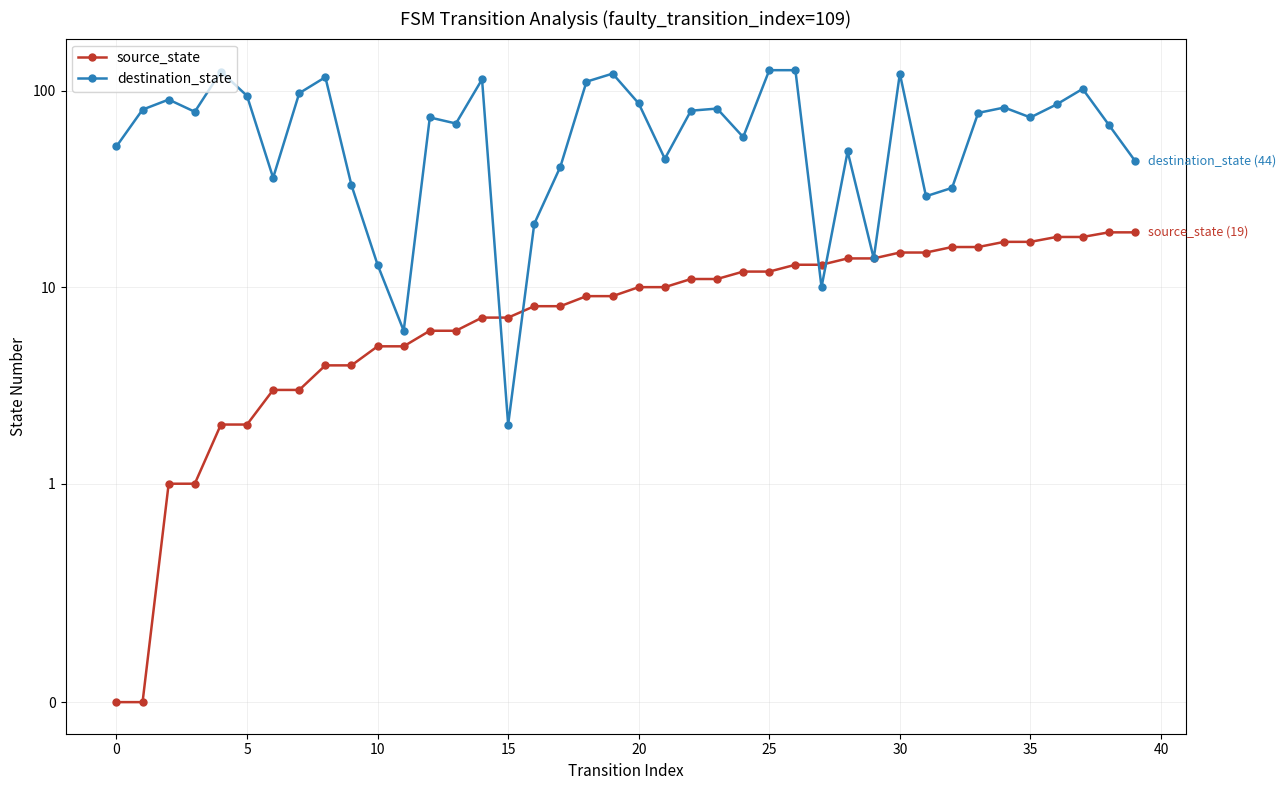

How many interior local peaks does the destination_state series have?

11